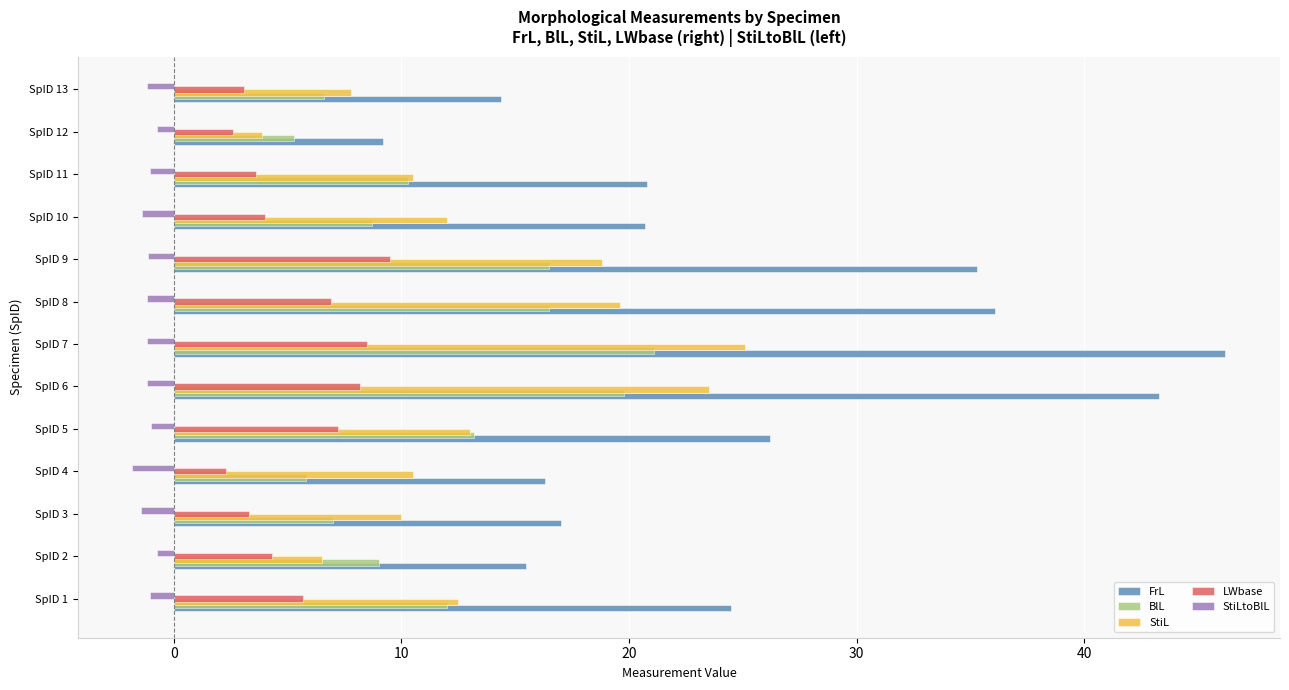

The FrL series shows 20.8 at SpID 11. True or false?

True